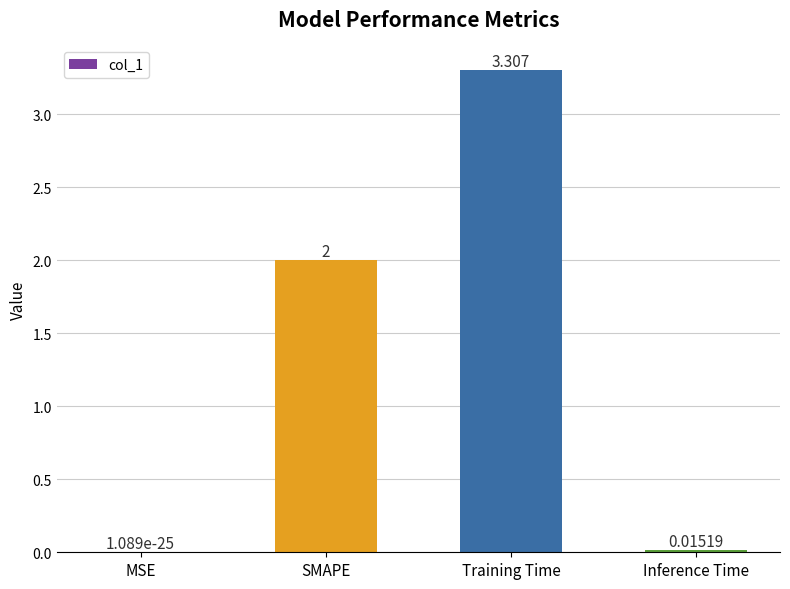

How many data points does each series have?

4